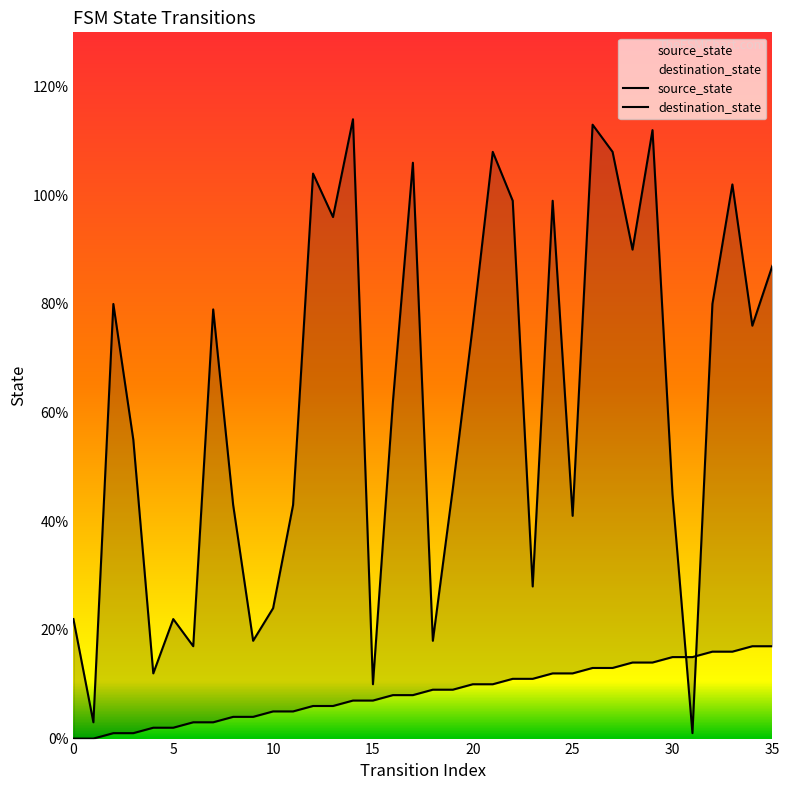

Is it true that source_state equals 5 at 28?

False